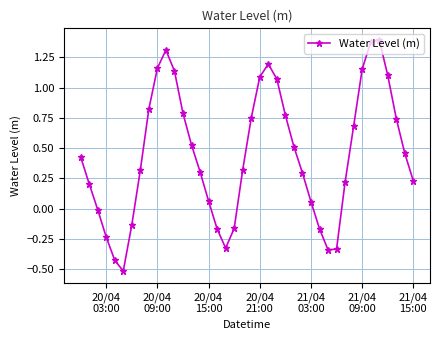

How many points are higher than both their immediate neighbors (excluding endpoints)?

3